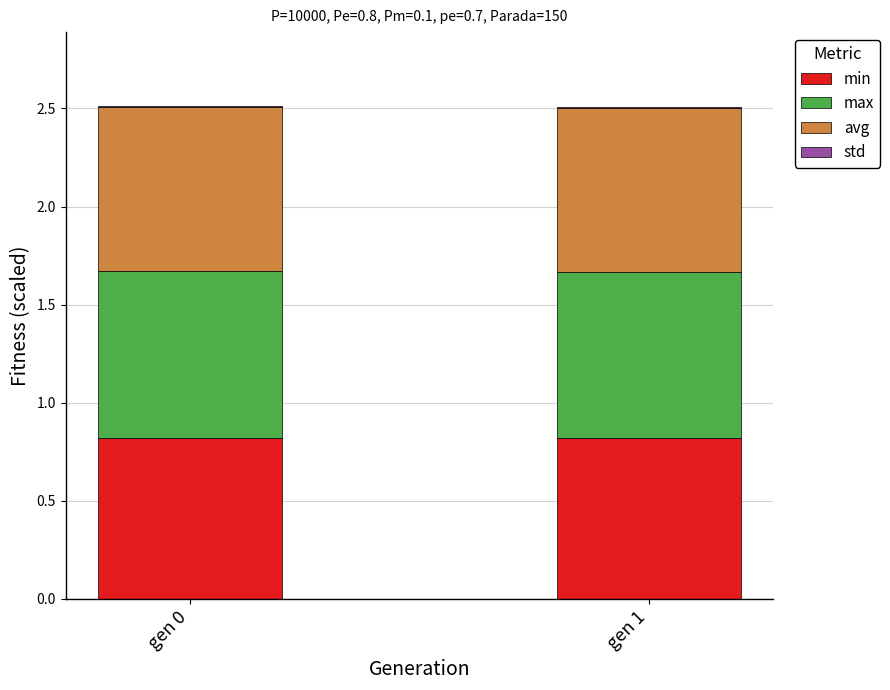

The min series shows 1.1 at gen 0. True or false?

False